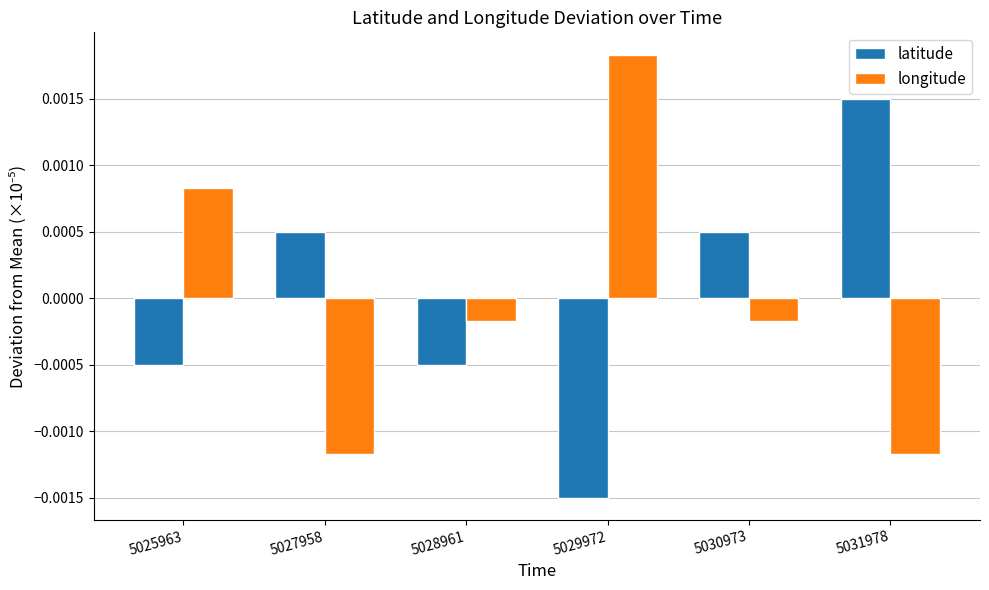

Is the value of longitude at 5029972 greater than the value of latitude at 5027958?

Yes